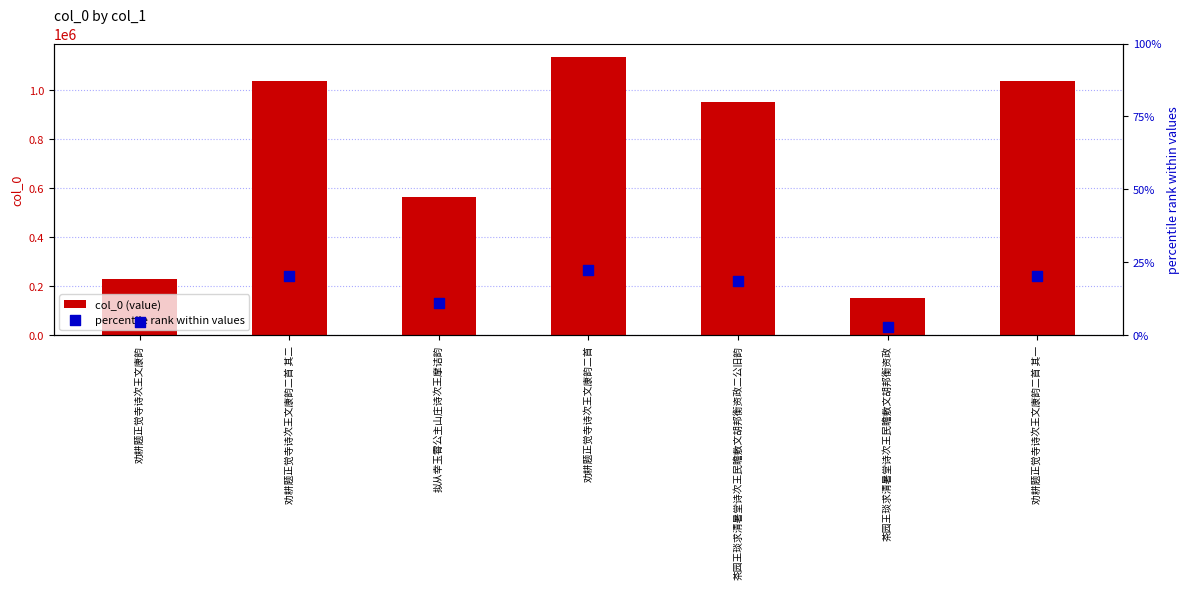

At which category is the sum across all series the highest?

劝耕题正觉寺诗次王文康韵二首